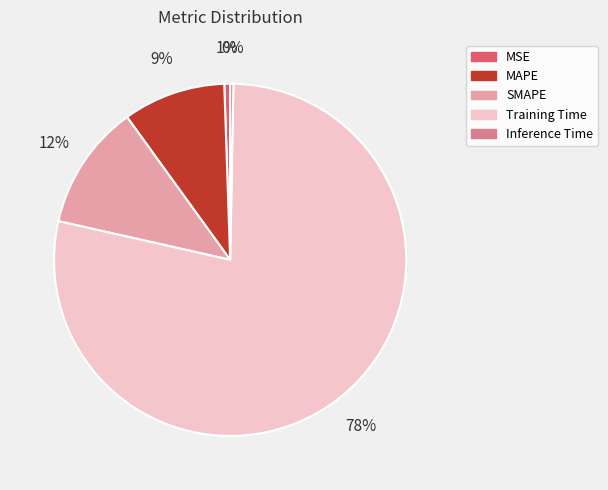

Does Training Time represent more than half of the total?

Yes